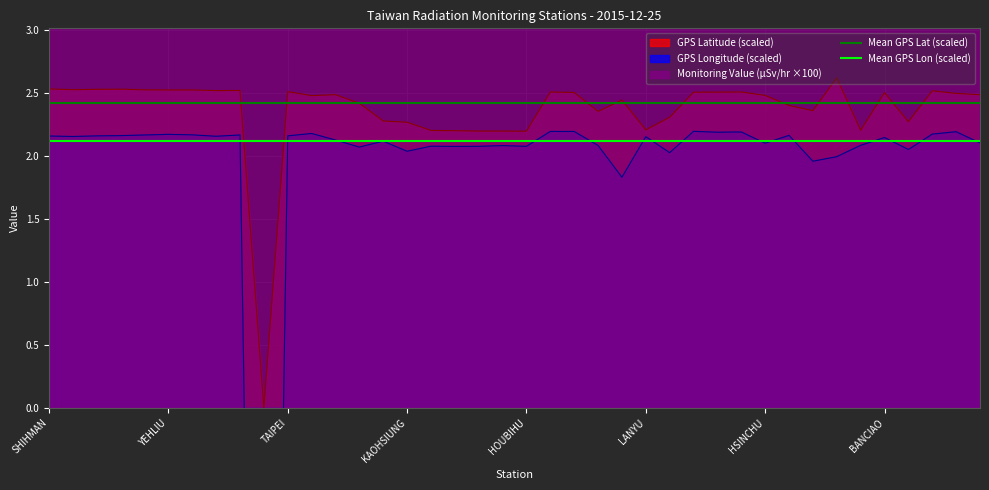

True or false: GPS Latitude (scaled) has a value of 2.5 at BANCIAO.

True